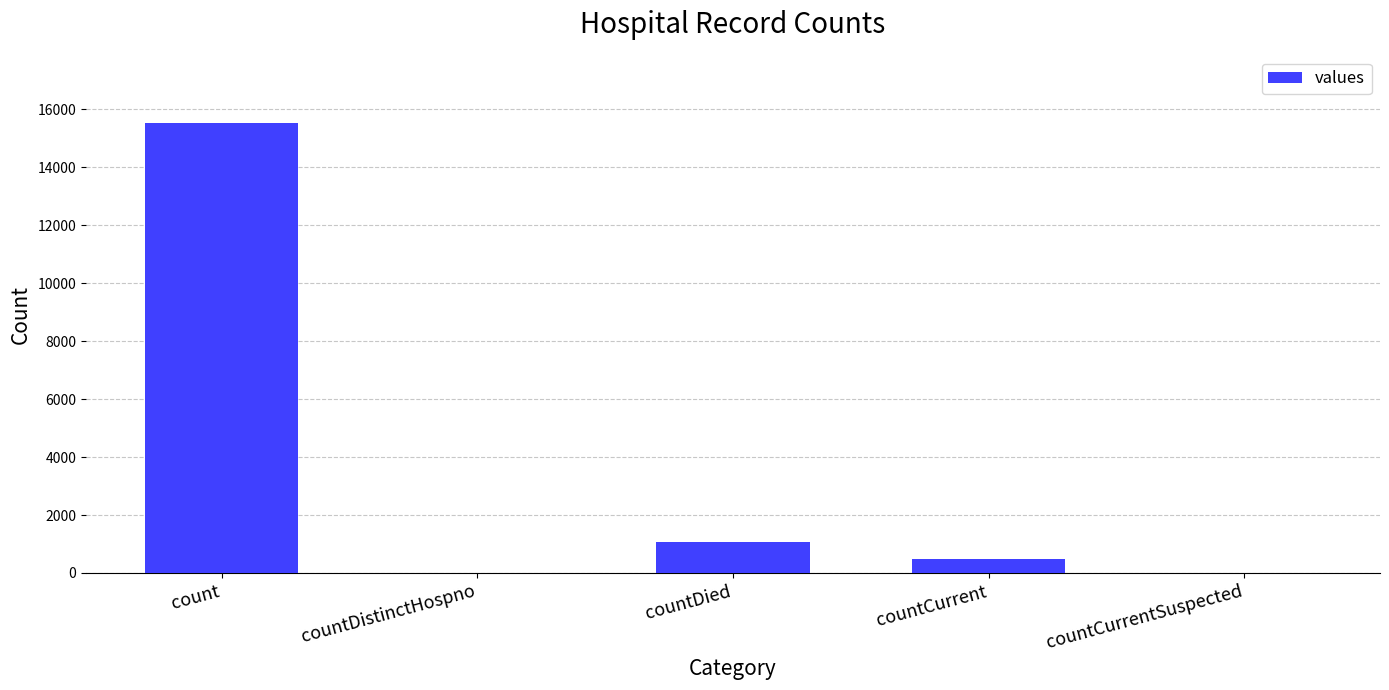

At which category does the chart reach its peak across all series?

count